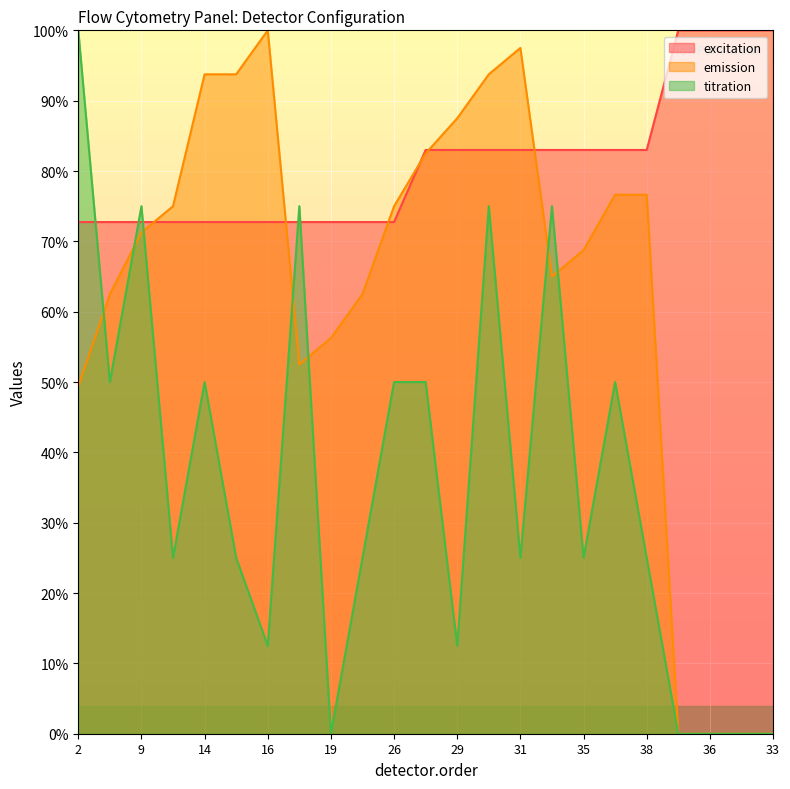

What is the lowest value of the excitation series?

72.7